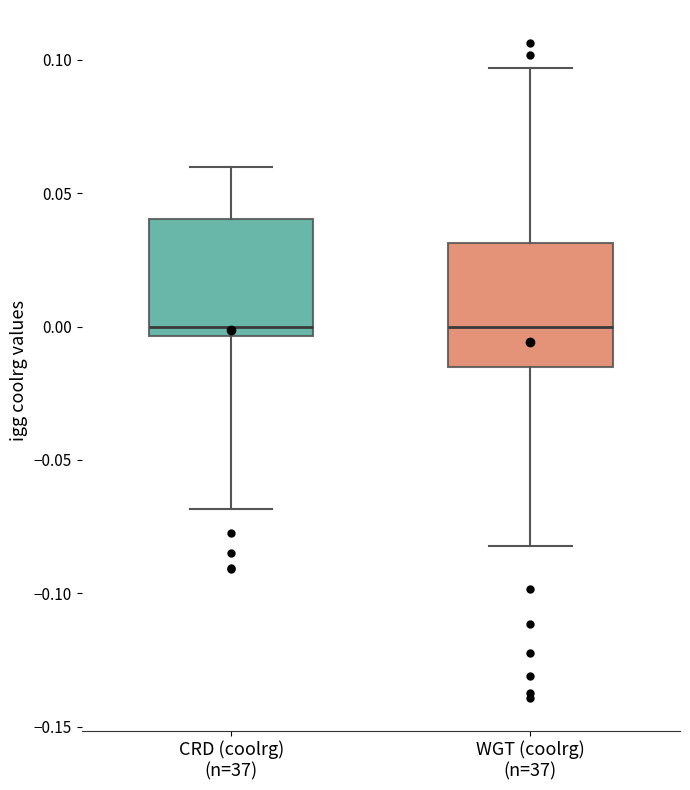

Where is the upper edge of the box for WGT (coolrg) (n=37) on the y-axis? The values are not printed on the chart, so give them approximately, as read against the axis.

0.030